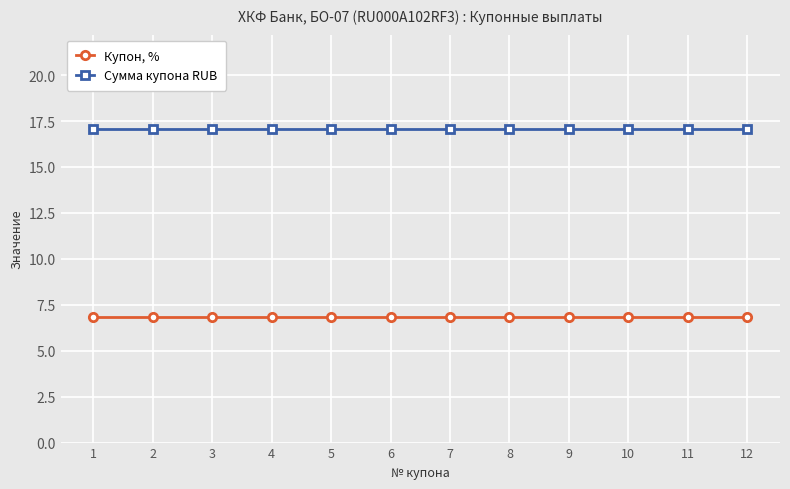

True or false: Сумма купона RUB and Купон, % intersect in this chart.

False